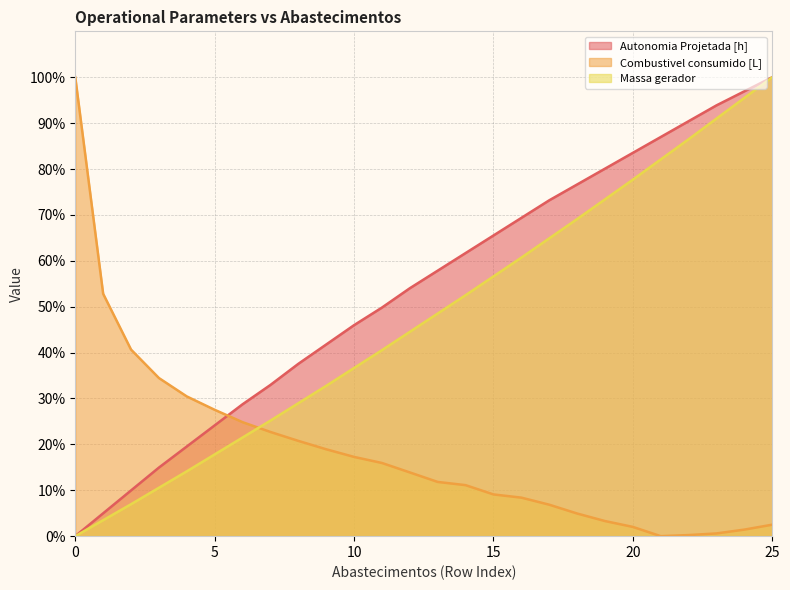

What is the total value across all series at 24?

193.9